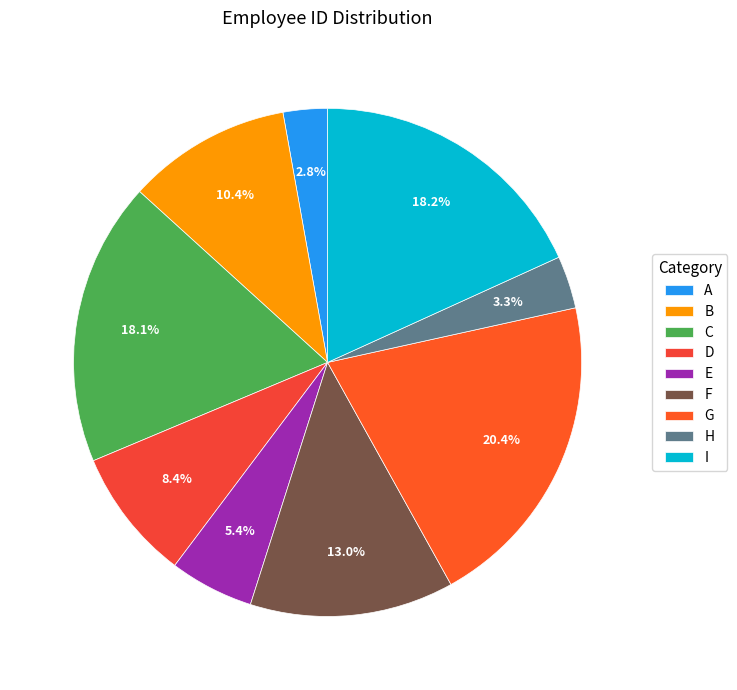

What is the largest slice in the pie chart?

G